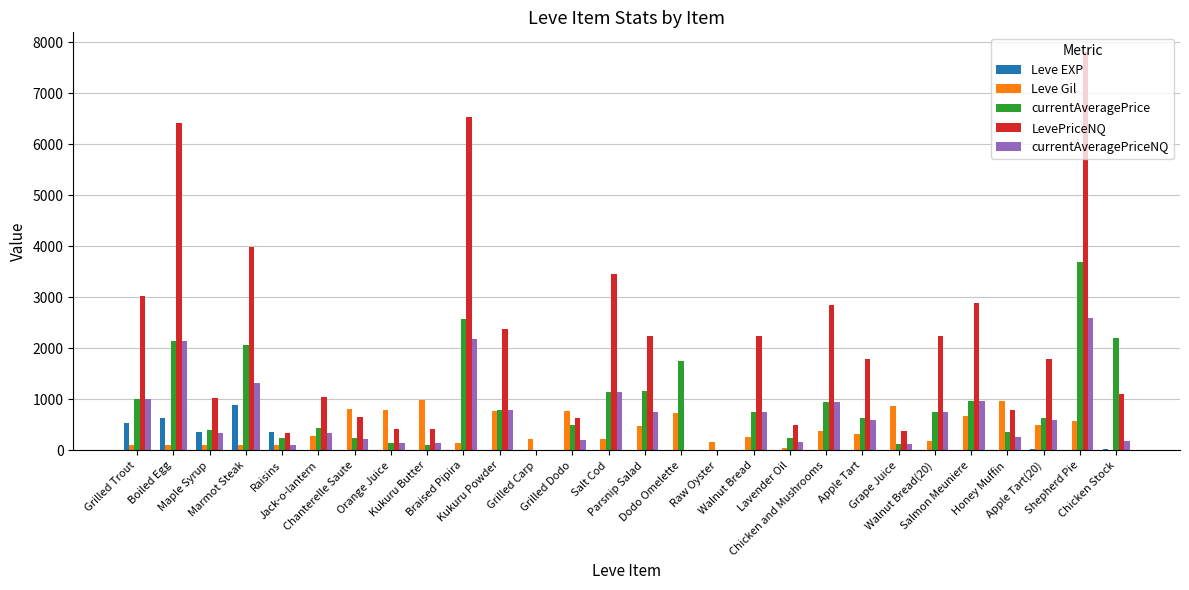

What is the greatest value displayed?

7800